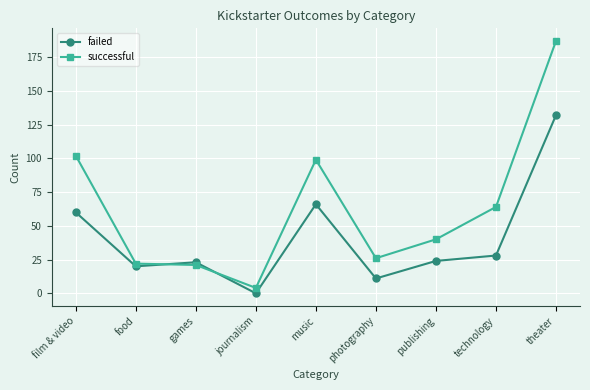

What is the value of the successful point at the 1st from the left?

102